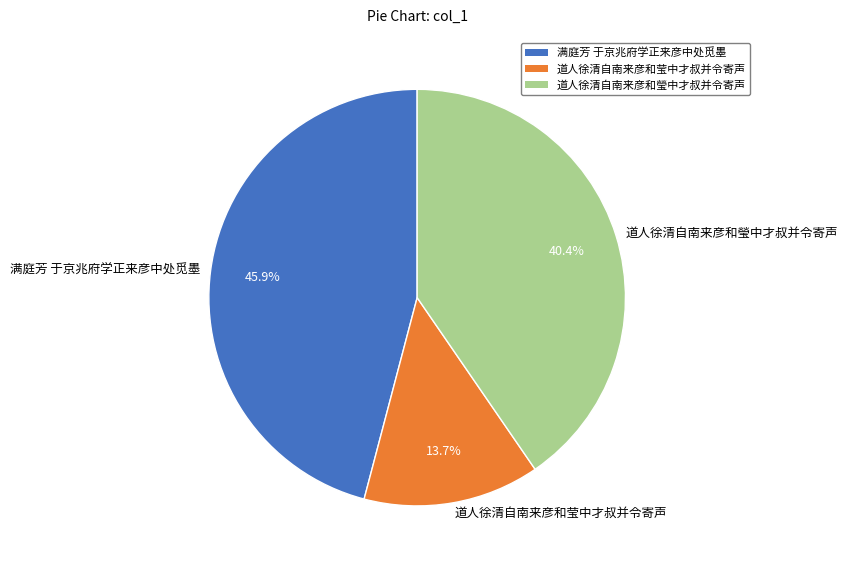

To the nearest percent, what is the combined percentage of 满庭芳 于京兆府学正来彦中处觅墨 and 道人徐清自南来彦和莹中才叔并令寄声?

60%